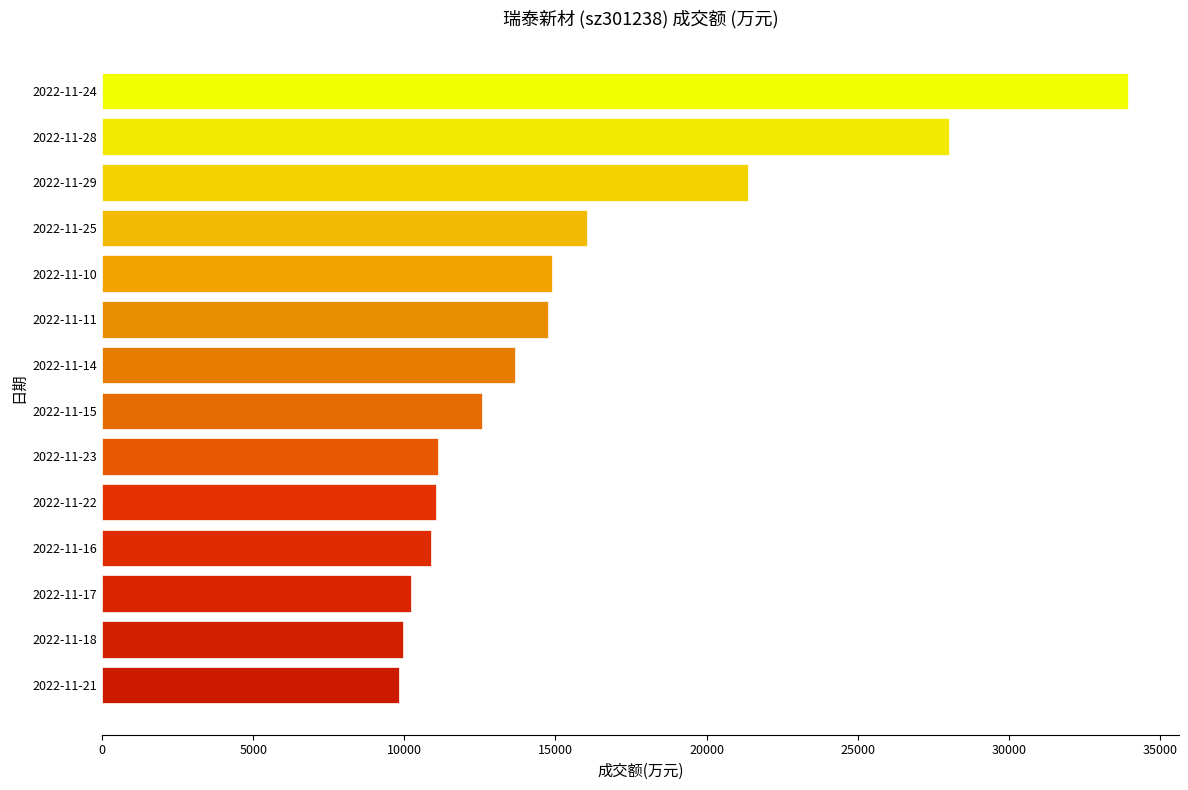

What is the greatest value displayed?

33932